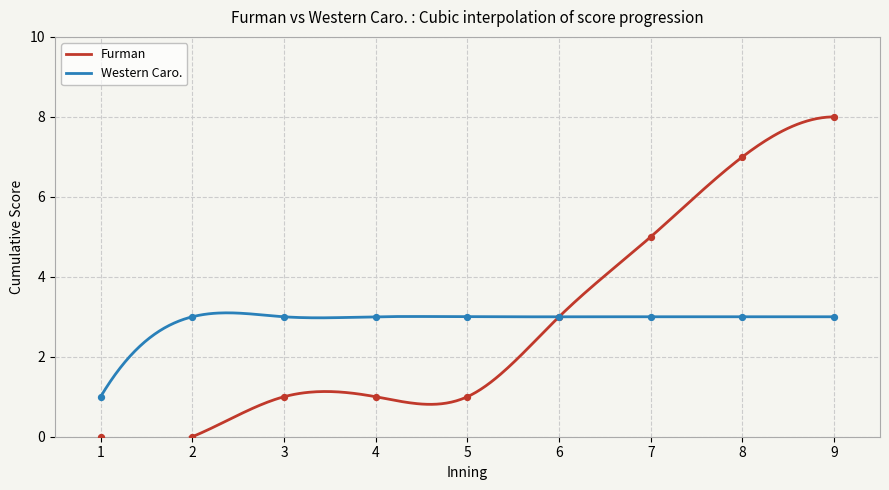

Which series reaches the minimum Y coordinate?

Furman cumulative score